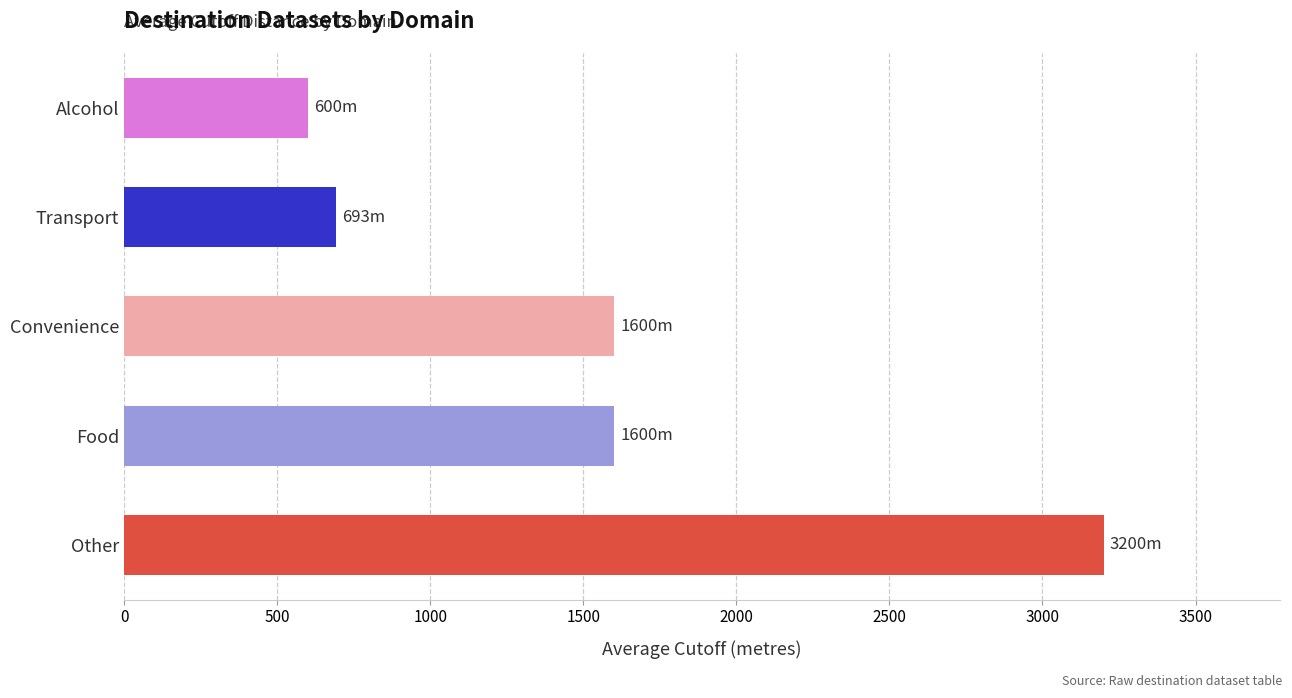

What is the maximum value shown in the chart?

3200